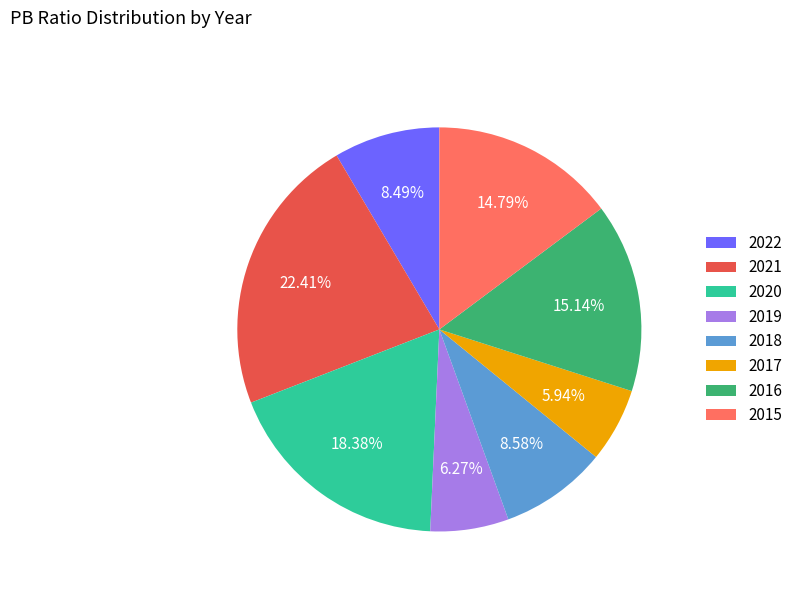

What is the total percentage of 2019 and 2020?

24.6%